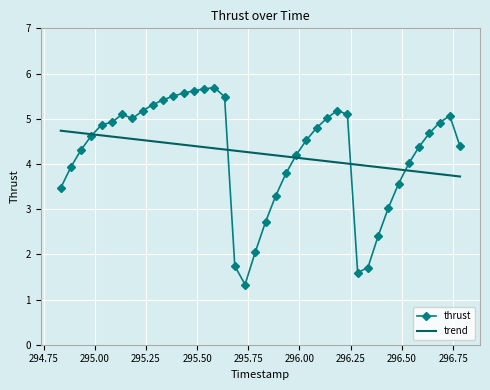

What is the smallest value displayed?

1.3